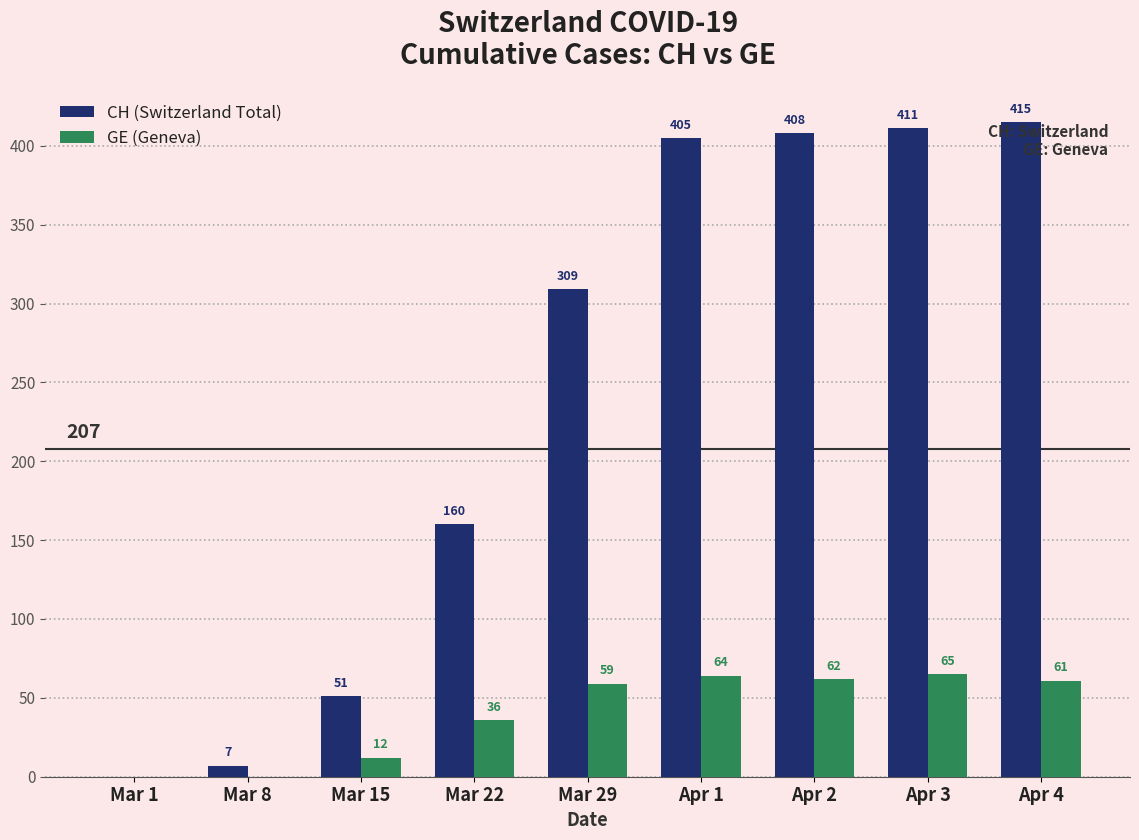

Count the number of categories in the chart.

9